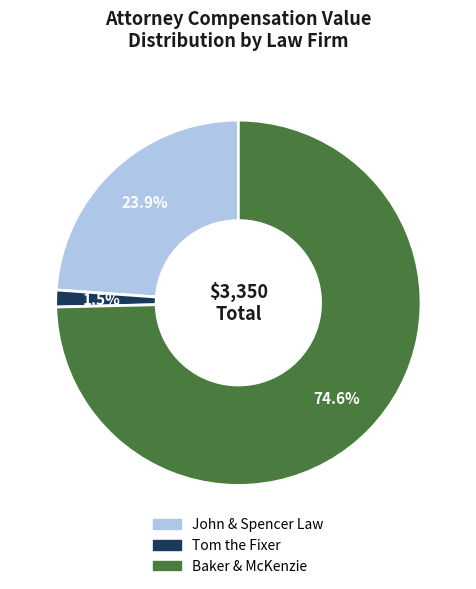

Which slice is the largest?

Baker & McKenzie